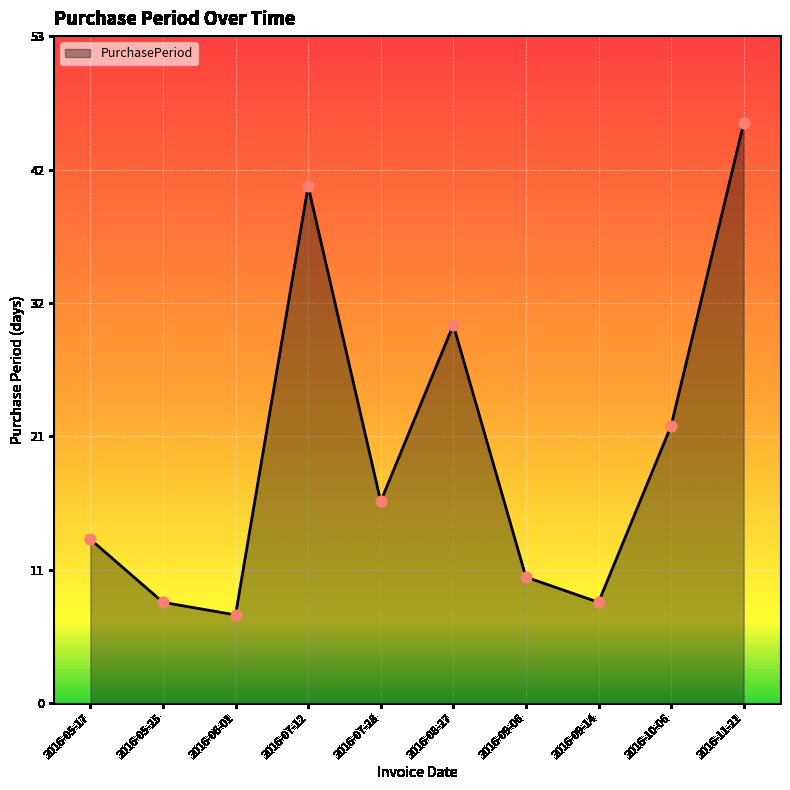

Which has a higher value, 2016-06-01 or 2016-09-06?

2016-09-06